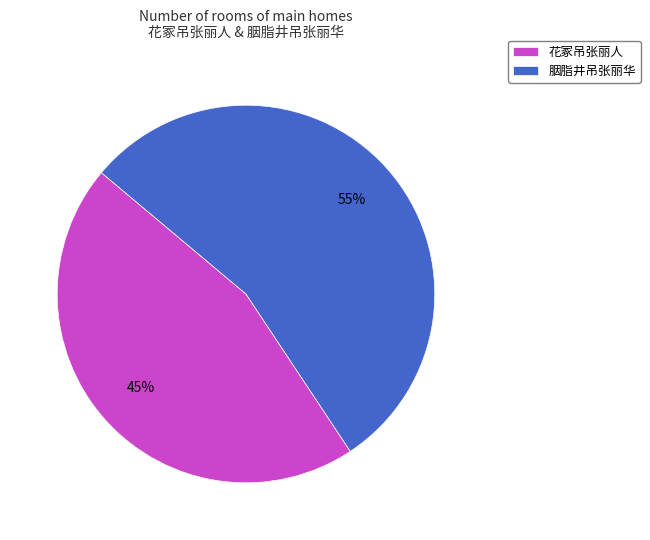

To the nearest percent, what percentage of the pie is 花冢吊张丽人?

45%